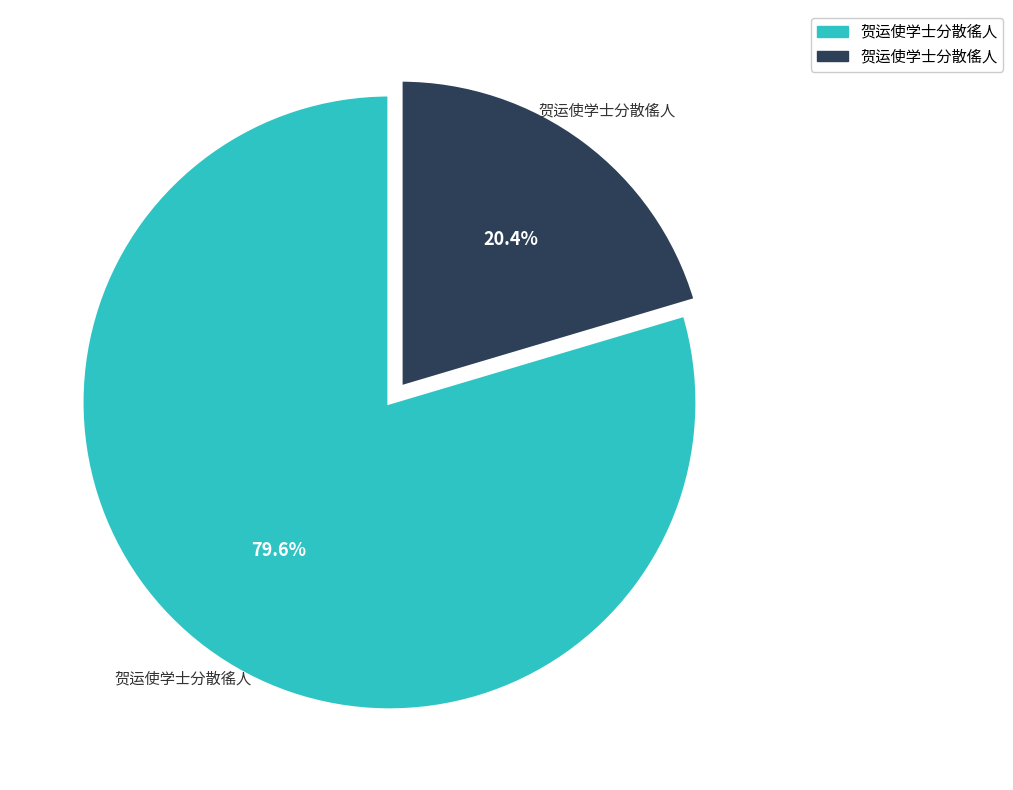

How many slices are in this pie chart?

2